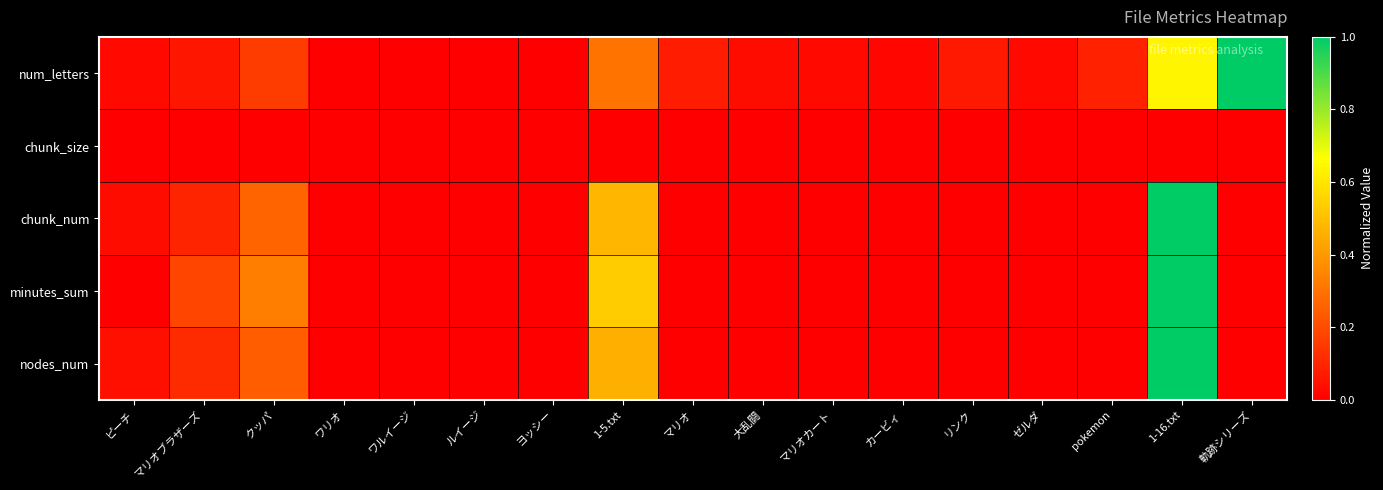

Reading left to right, extract all data points from this chart.

num_letters: ピーチ=0.0	マリオブラザーズ=0.1	クッパ=0.2	ワリオ=0.0	ワルイージ=0.0	ルイージ=0.0	ヨッシー=0.0	1-5.txt=0.3	マリオ=0.1	大乱闘=0.0	マリオカート=0.0	カービィ=0.0	リンク=0.1	ゼルダ=0.0	pokemon=0.1	1-16.txt=0.6	軌跡シリーズ=1.0
chunk_size: ピーチ=0.0	マリオブラザーズ=0.0	クッパ=0.0	ワリオ=0.0	ワルイージ=0.0	ルイージ=0.0	ヨッシー=0.0	1-5.txt=0.0	マリオ=0.0	大乱闘=0.0	マリオカート=0.0	カービィ=0.0	リンク=0.0	ゼルダ=0.0	pokemon=0.0	1-16.txt=0.0	軌跡シリーズ=0.0
chunk_num: ピーチ=0.0	マリオブラザーズ=0.1	クッパ=0.3	ワリオ=0.0	ワルイージ=0.0	ルイージ=0.0	ヨッシー=0.0	1-5.txt=0.5	マリオ=0.0	大乱闘=0.0	マリオカート=0.0	カービィ=0.0	リンク=0.0	ゼルダ=0.0	pokemon=0.0	1-16.txt=1.0	軌跡シリーズ=0.0
minutes_sum: ピーチ=0.0	マリオブラザーズ=0.2	クッパ=0.3	ワリオ=0.0	ワルイージ=0.0	ルイージ=0.0	ヨッシー=0.0	1-5.txt=0.5	マリオ=0.0	大乱闘=0.0	マリオカート=0.0	カービィ=0.0	リンク=0.0	ゼルダ=0.0	pokemon=0.0	1-16.txt=1.0	軌跡シリーズ=0.0
nodes_num: ピーチ=0.0	マリオブラザーズ=0.1	クッパ=0.2	ワリオ=0.0	ワルイージ=0.0	ルイージ=0.0	ヨッシー=0.0	1-5.txt=0.5	マリオ=0.0	大乱闘=0.0	マリオカート=0.0	カービィ=0.0	リンク=0.0	ゼルダ=0.0	pokemon=0.0	1-16.txt=1.0	軌跡シリーズ=0.0